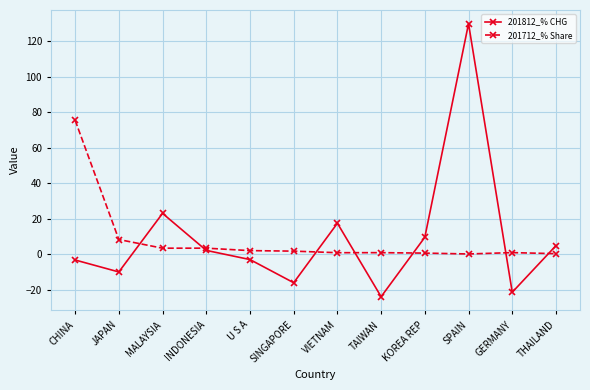

Is the value of 201812_% CHG at SPAIN greater than the value of 201712_% Share at MALAYSIA?

Yes